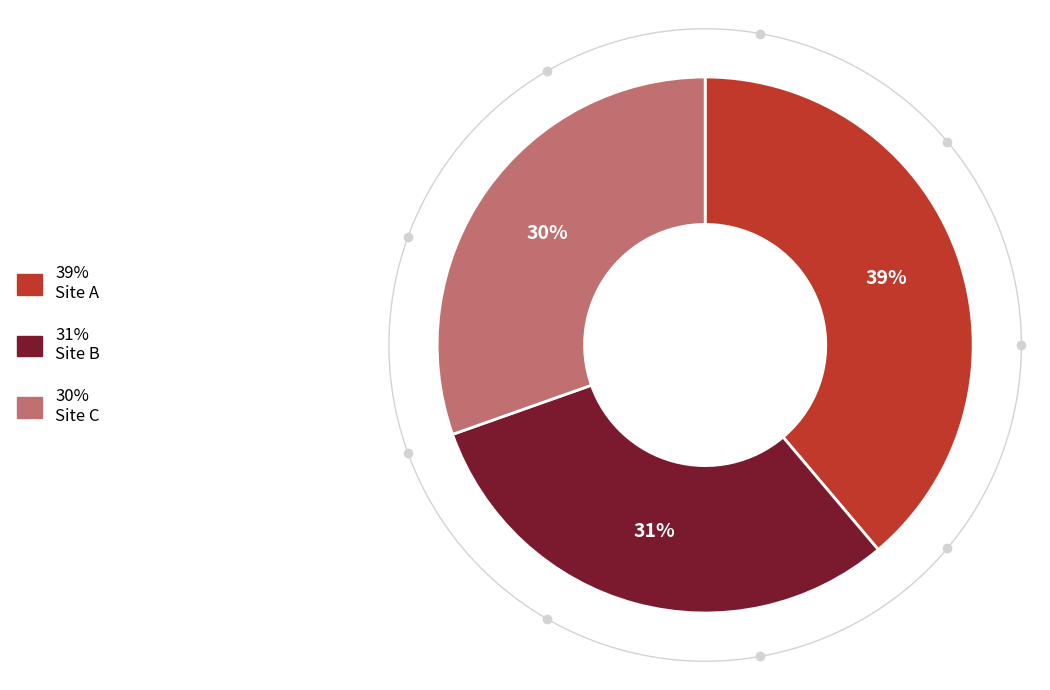

Is there any slice that represents more than half of the pie?

No